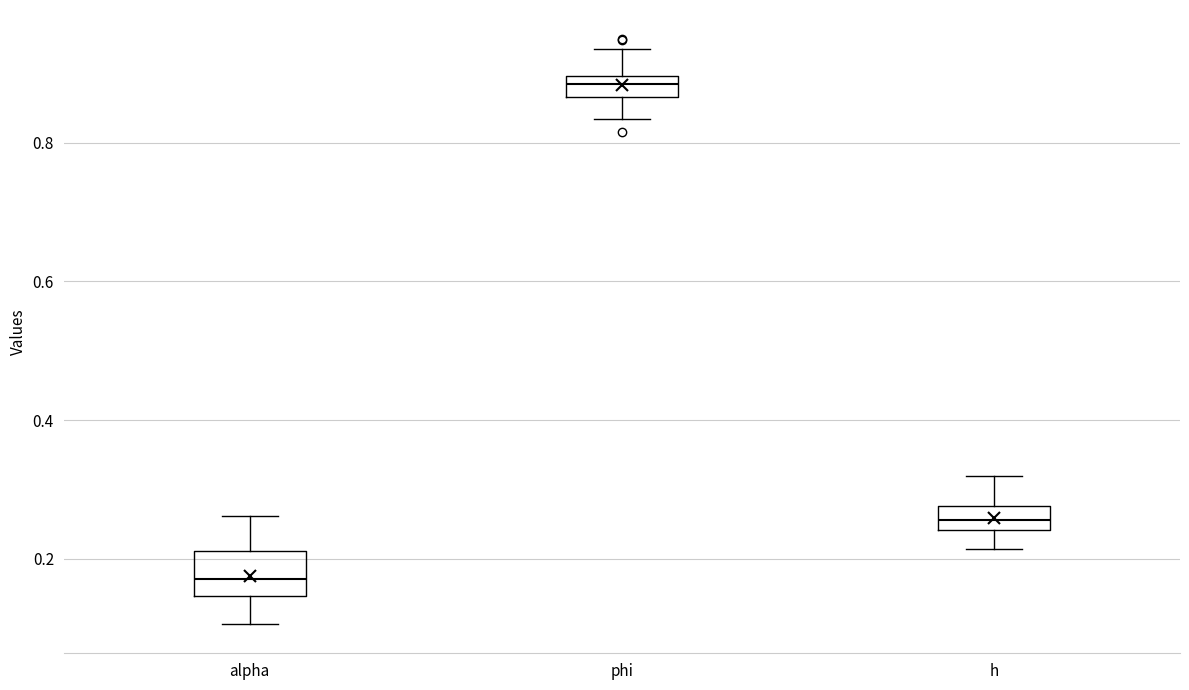

Where is the upper edge of the box for alpha on the y-axis? The values are not printed on the chart, so give them approximately, as read against the axis.

0.22